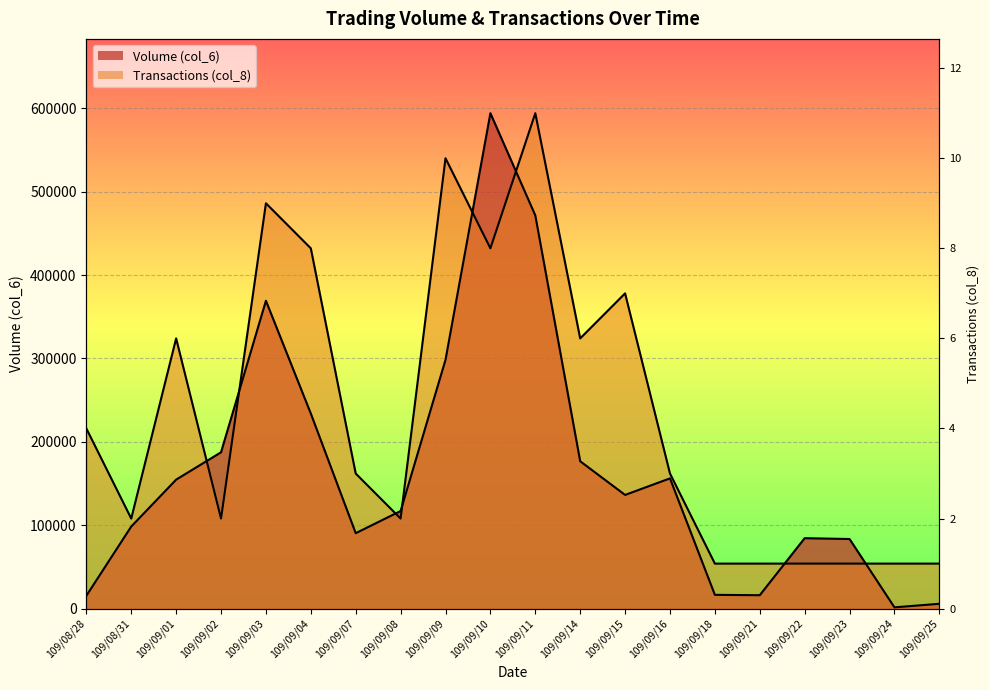

Which series has the largest total across all categories?

Transactions (col_8)